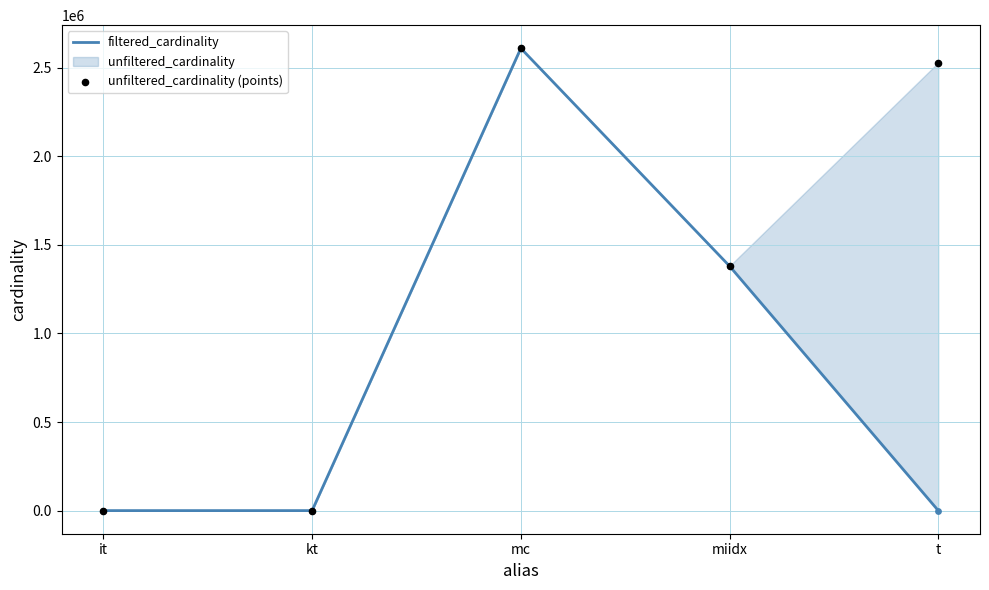

Which series has the largest total across all categories?

unfiltered_cardinality (points)